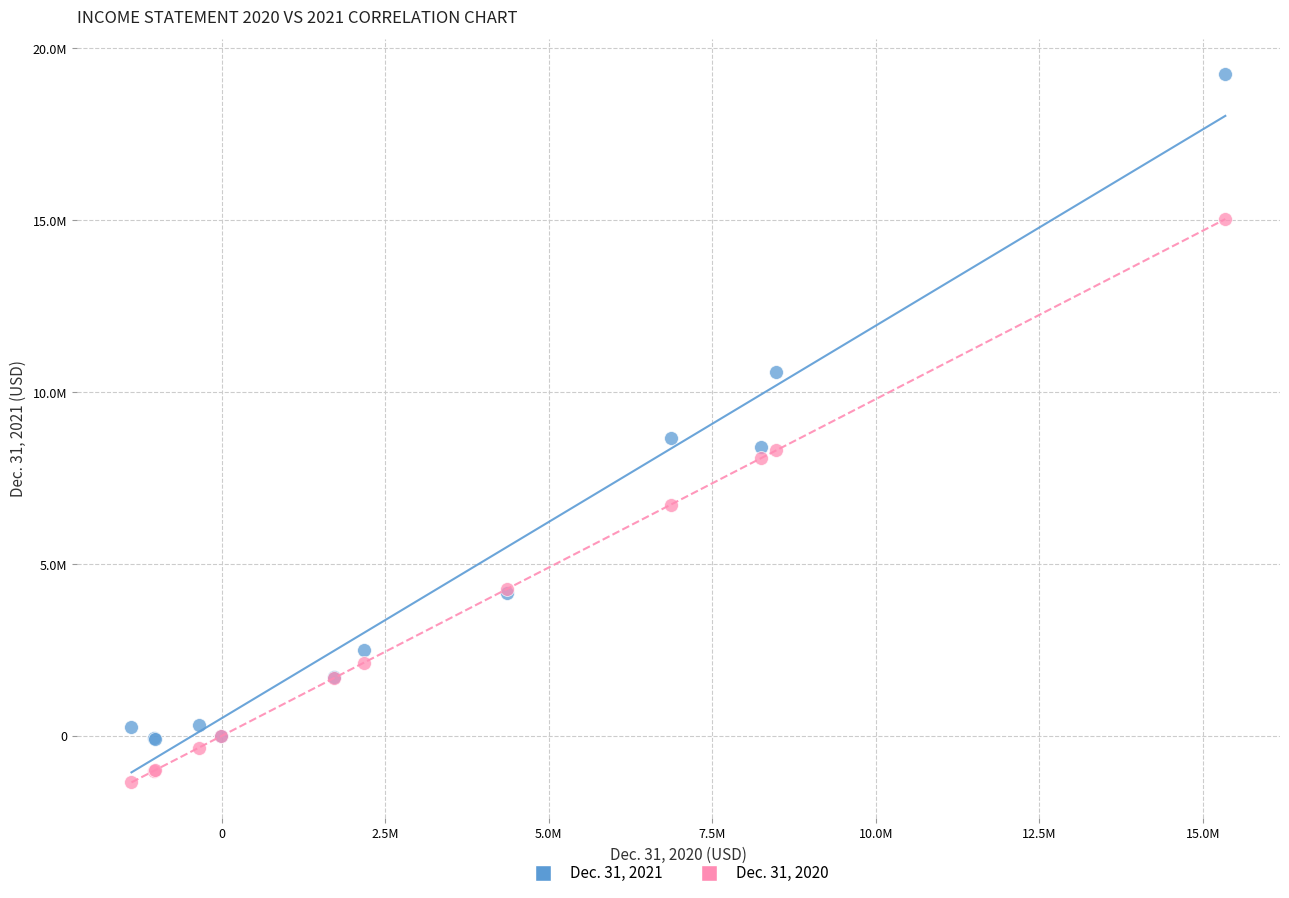

What are all the series names shown in the legend?

Dec. 31, 2021, Dec. 31, 2020